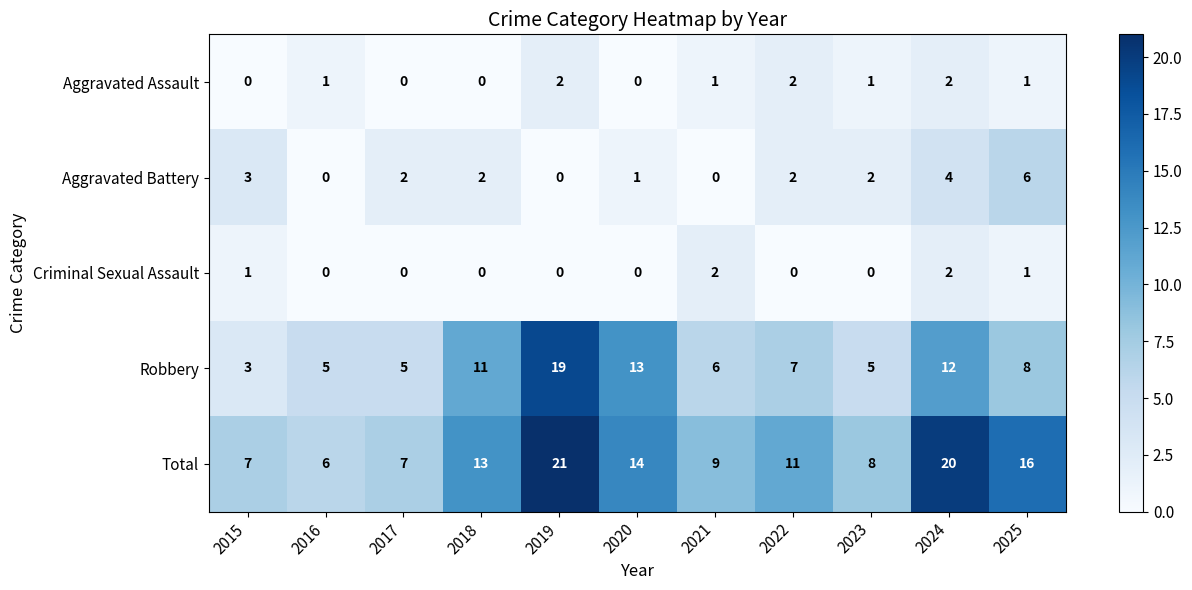

Between 2020 and 2021, which series saw the biggest shift?

Robbery